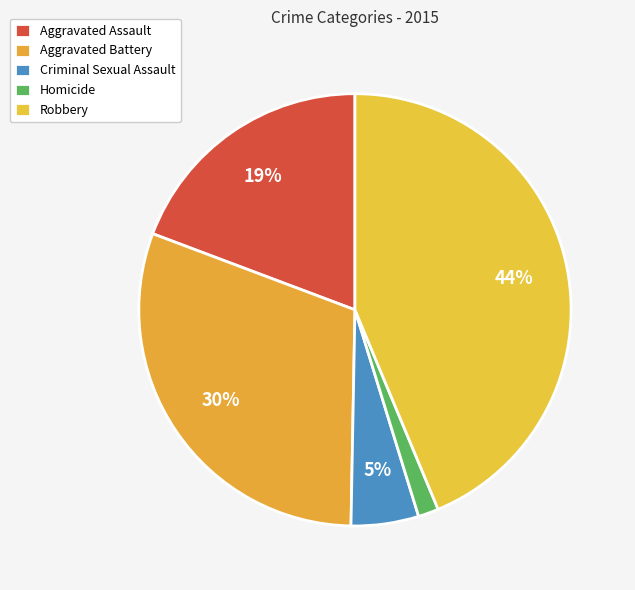

True or false: Criminal Sexual Assault accounts for 11% of the total.

False